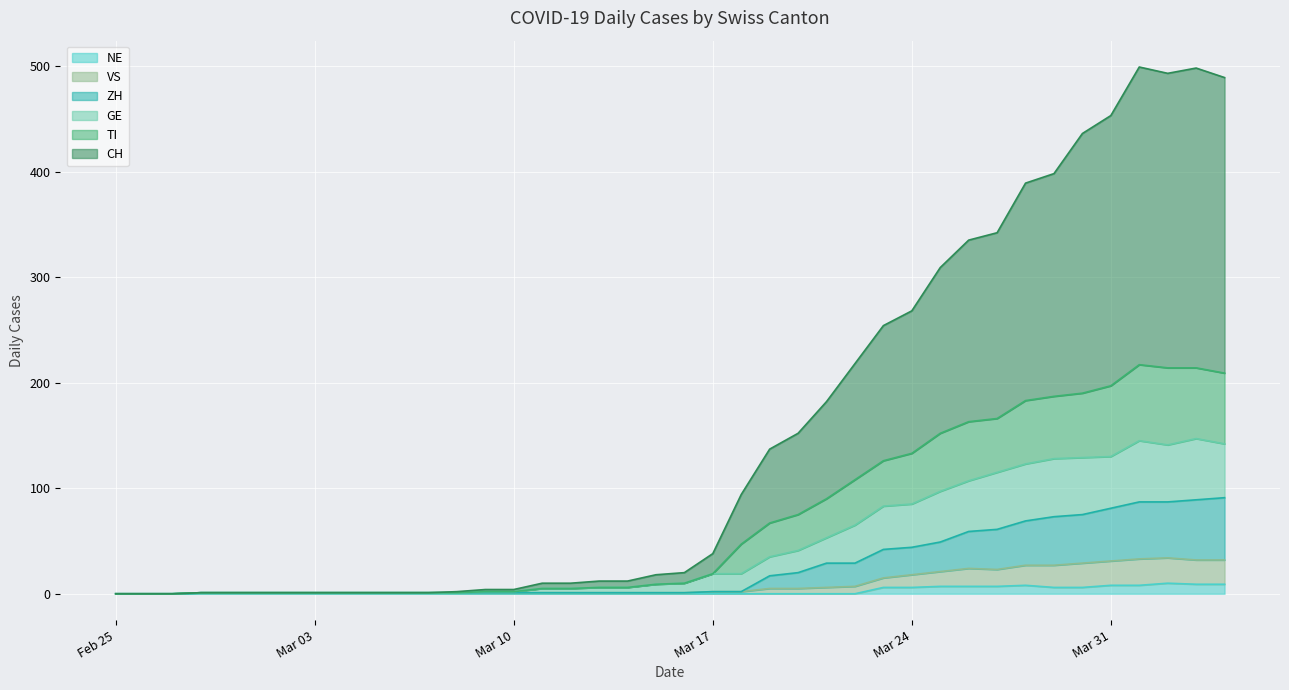

Which series has the largest total across all categories?

CH